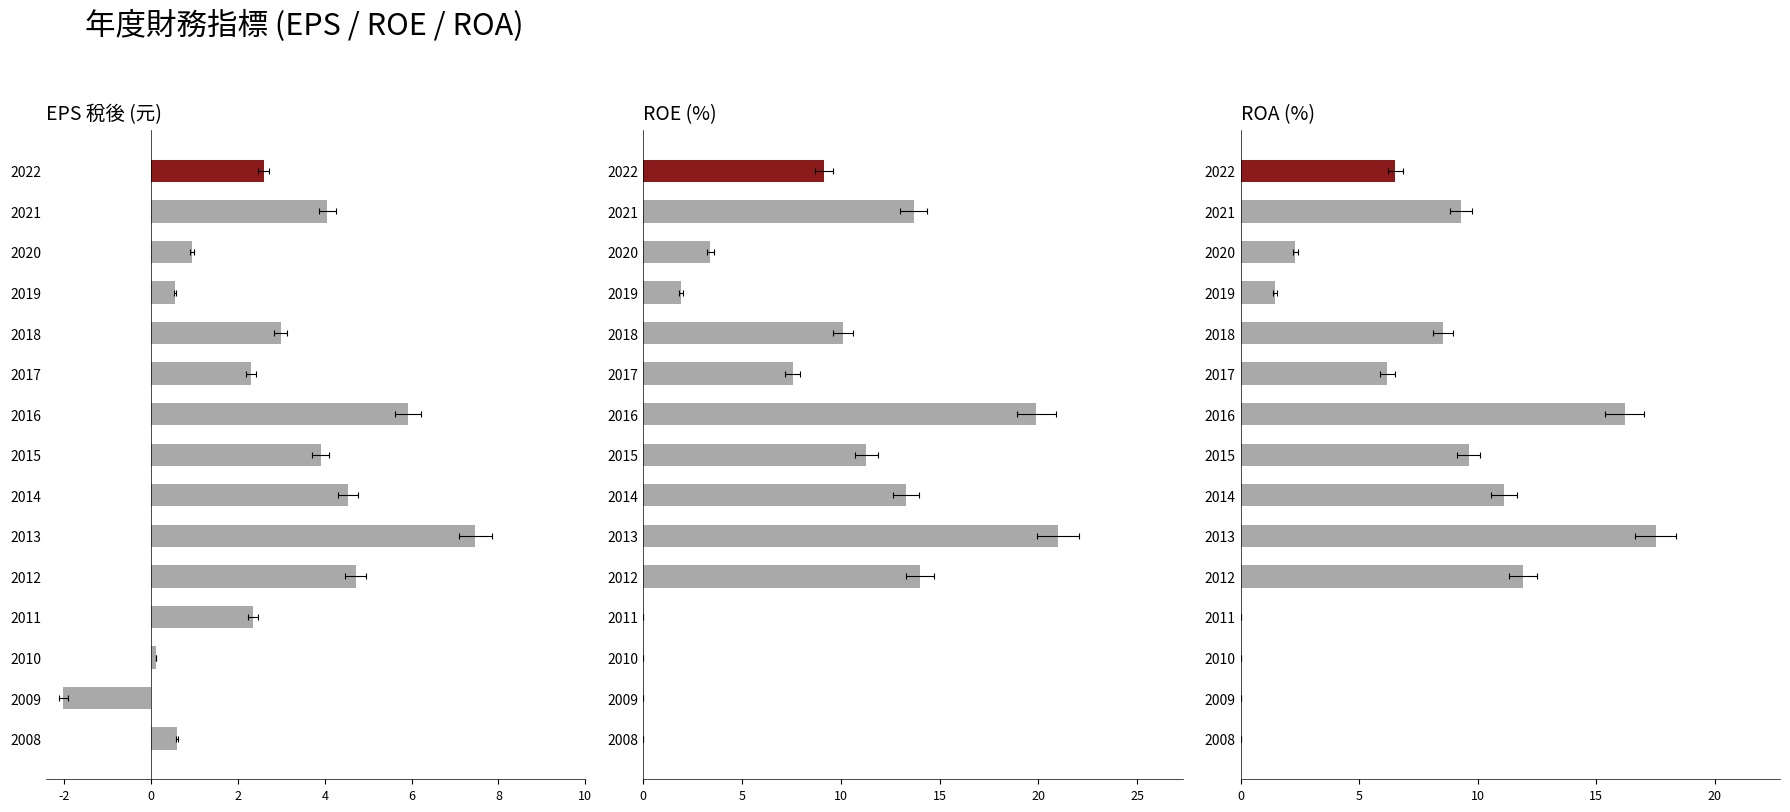

What is the average value of the ROE(%) series?

8.4